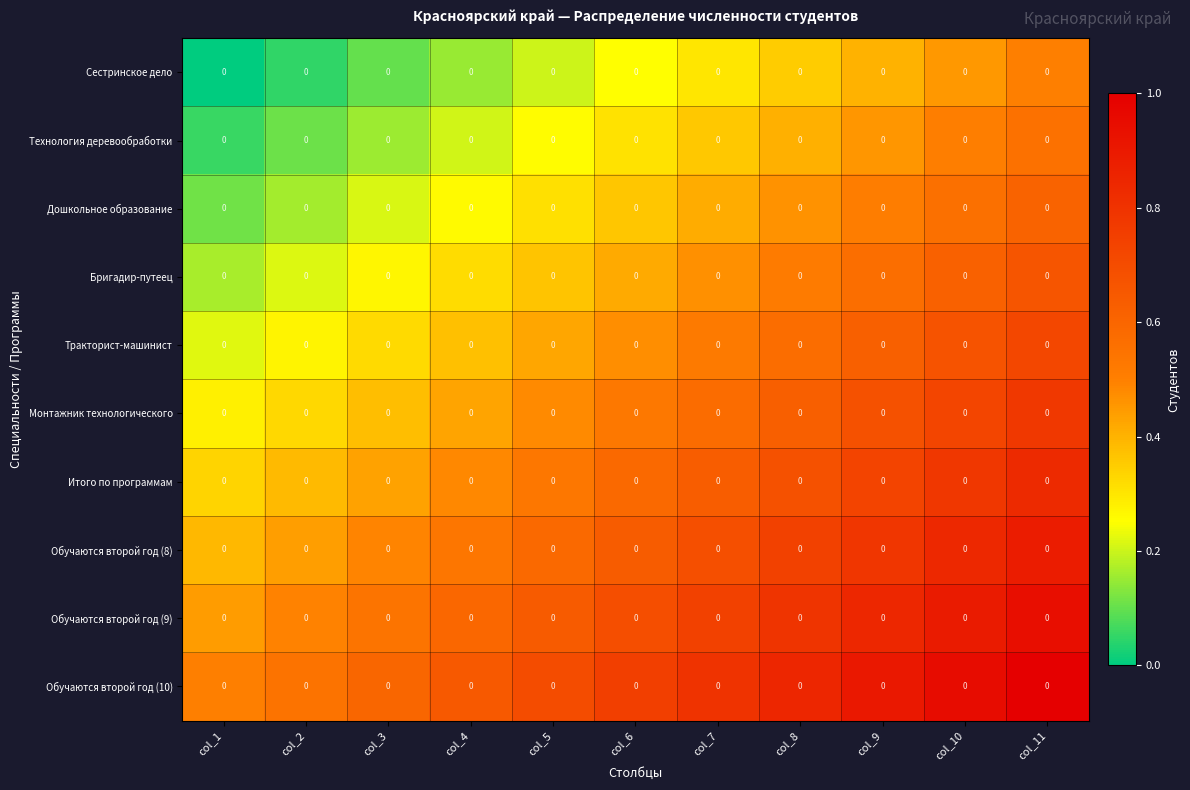

True or false: Тракторист-машинист has a value of 1.1 at col_10.

False